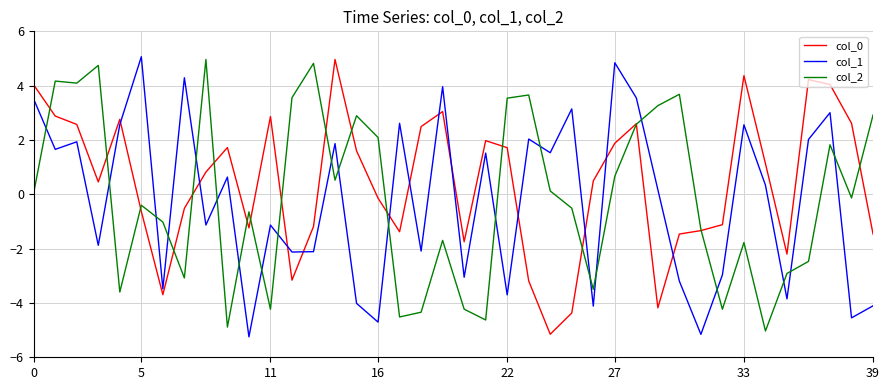

What is the maximum value shown in the chart?

5.1